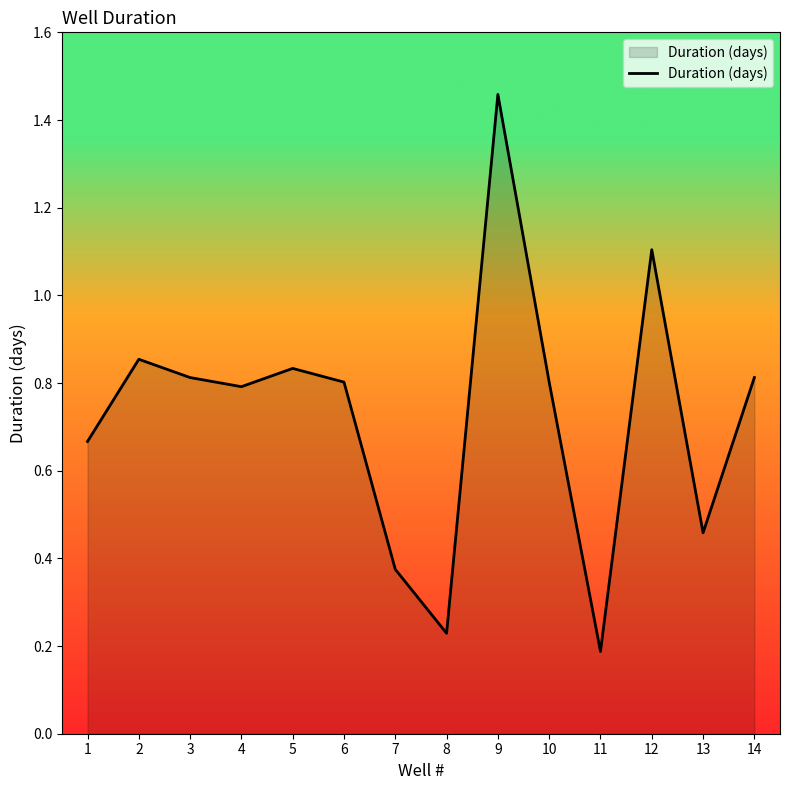

True or false: the data shows 1.4 at 3.

False